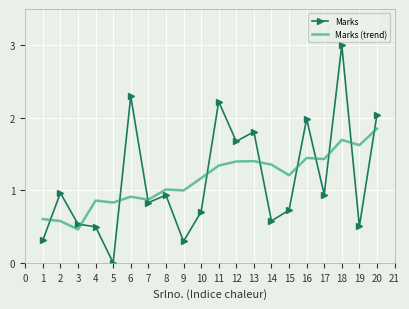

Which label corresponds to the smallest value in the chart?

5